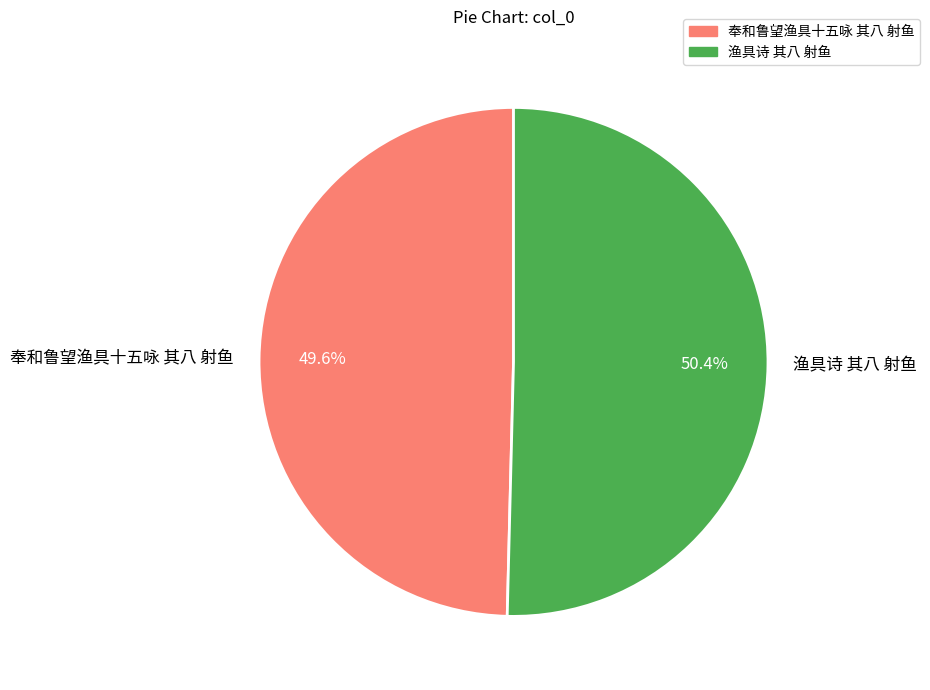

Does any single category account for the majority?

Yes